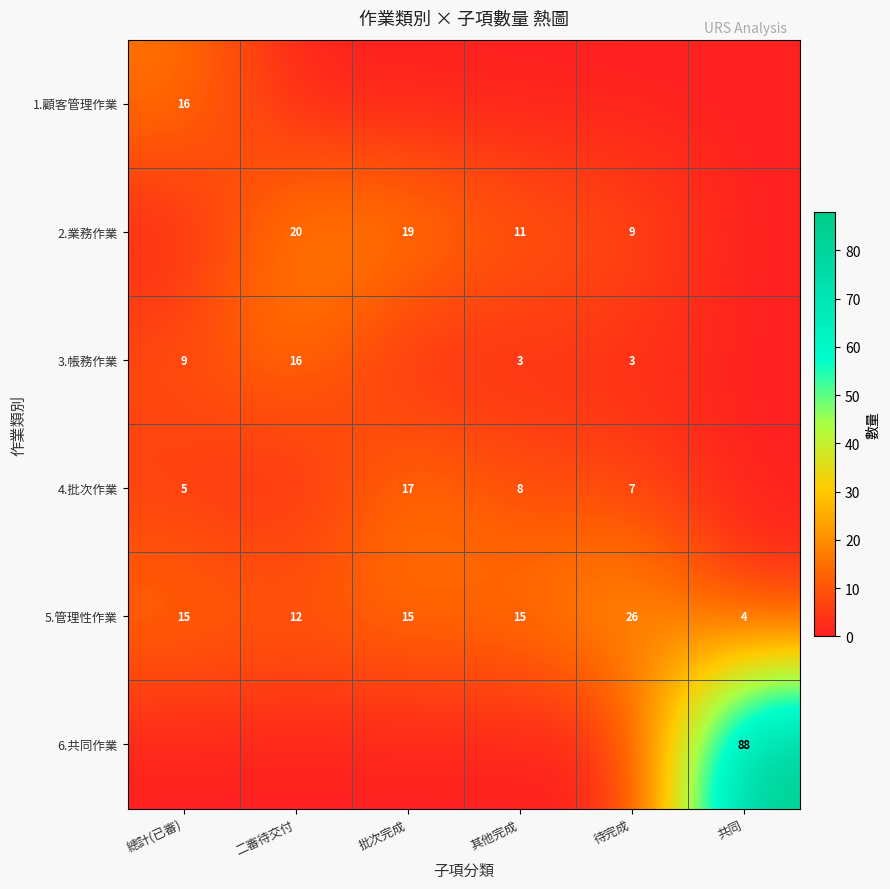

The 3.帳務作業 series shows 3 at 待完成. True or false?

True